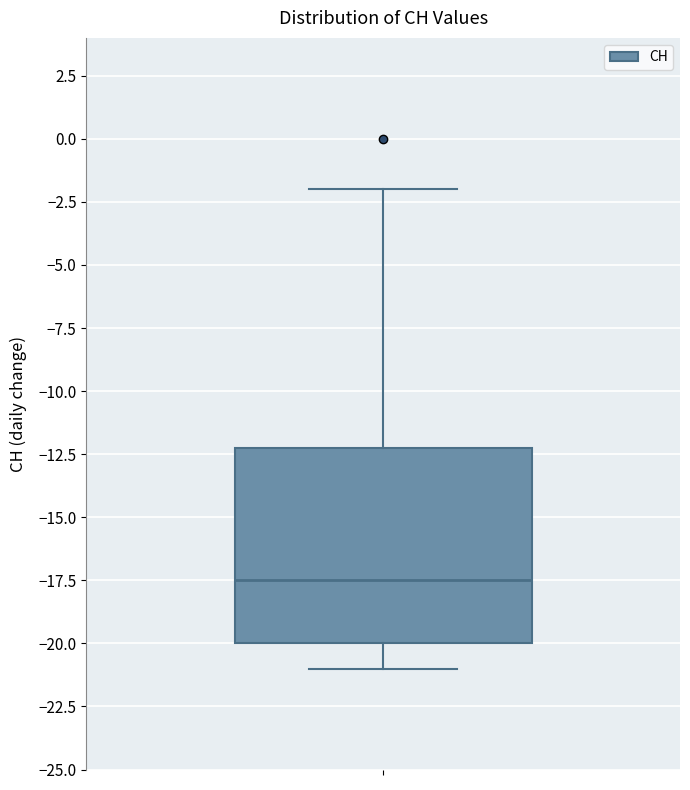

Transcribe this box plot: give where the median line is, the range the box spans, and where the two whiskers end, as read against the y-axis. The values are not printed on the chart, so give them approximately, as read against the axis.

median -17.5, box -20.0 to -12.0, whiskers -21.0 to -2.0